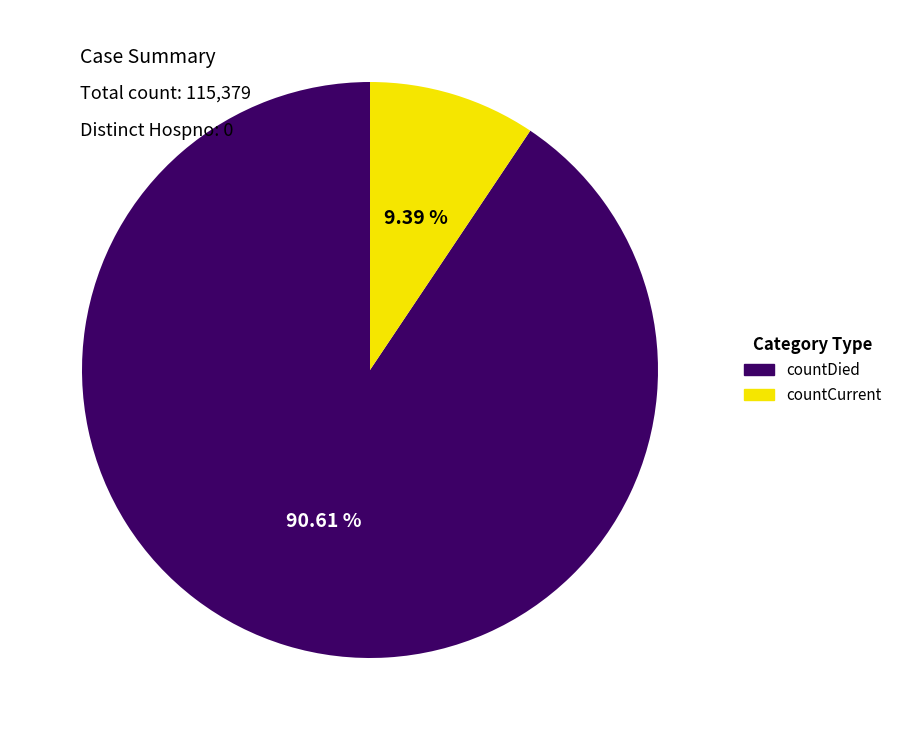

Between countCurrent and countDied, which is larger?

countDied